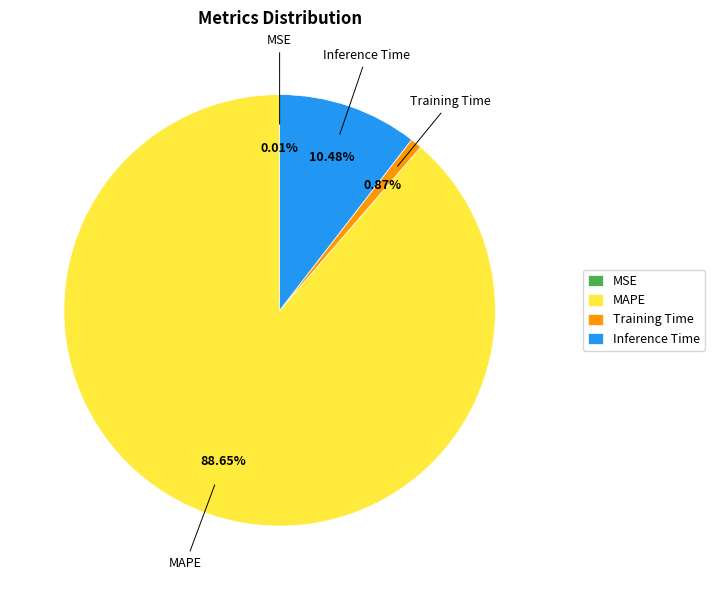

What is the ratio of the value at Inference Time to the value at MAPE?

0.1